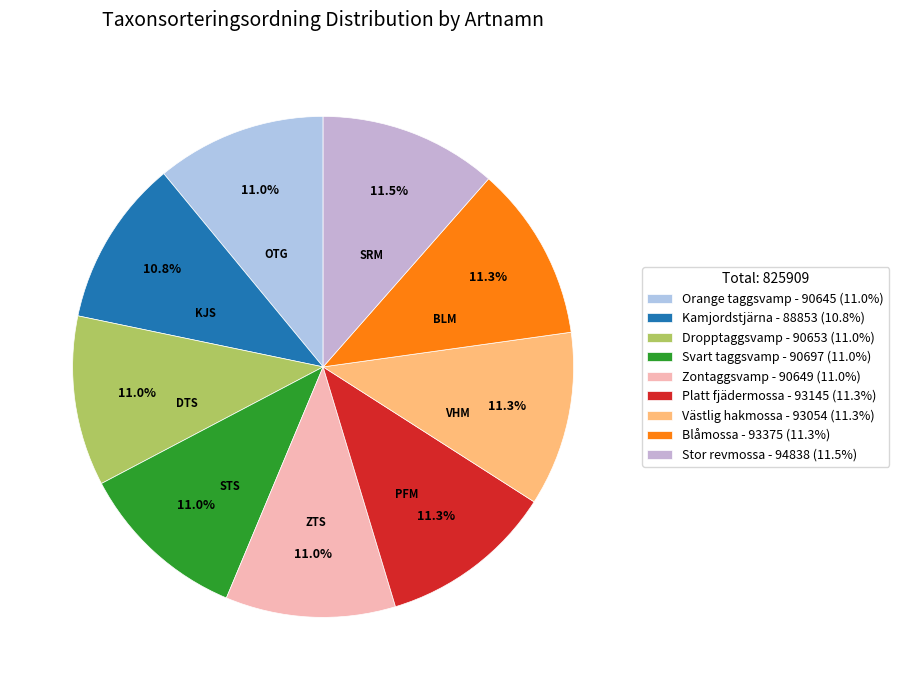

To the nearest percent, what is the difference between the Dropptaggsvamp and Stor revmossa slice percentages?

1%